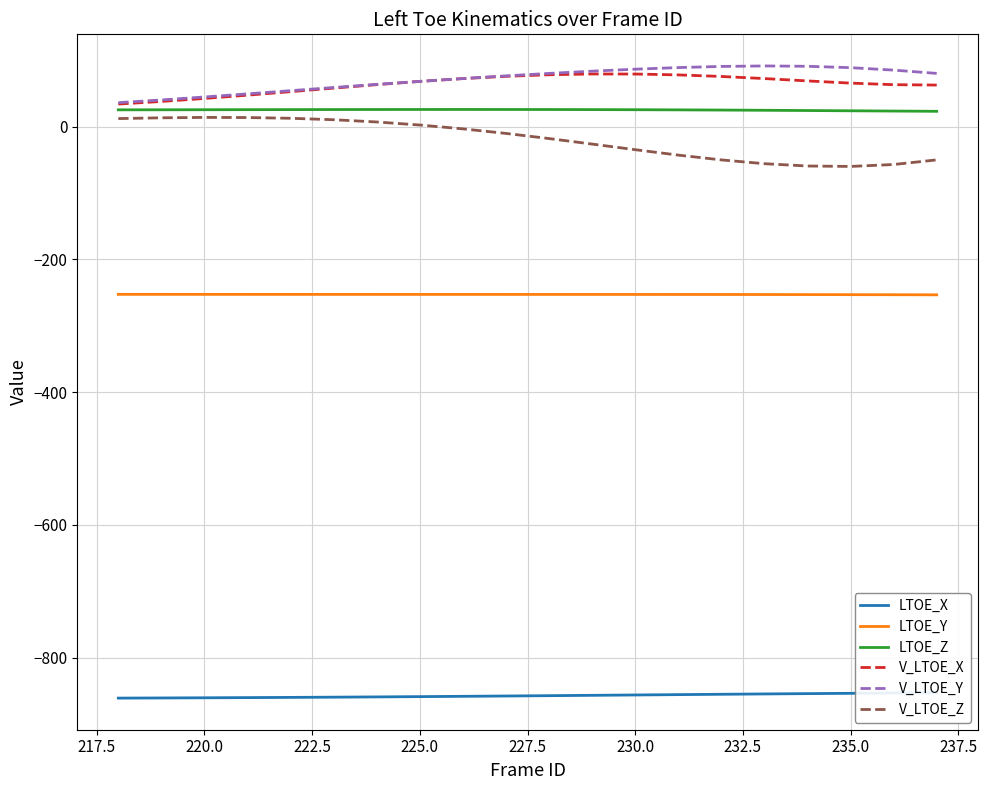

What is the minimum value for V_LTOE_X?

34.0